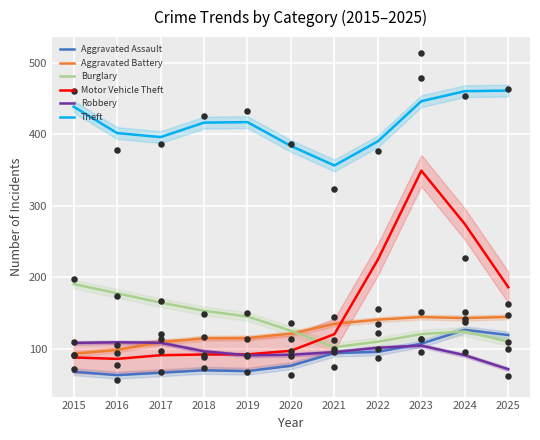

Which series reaches the maximum Y coordinate?

Theft